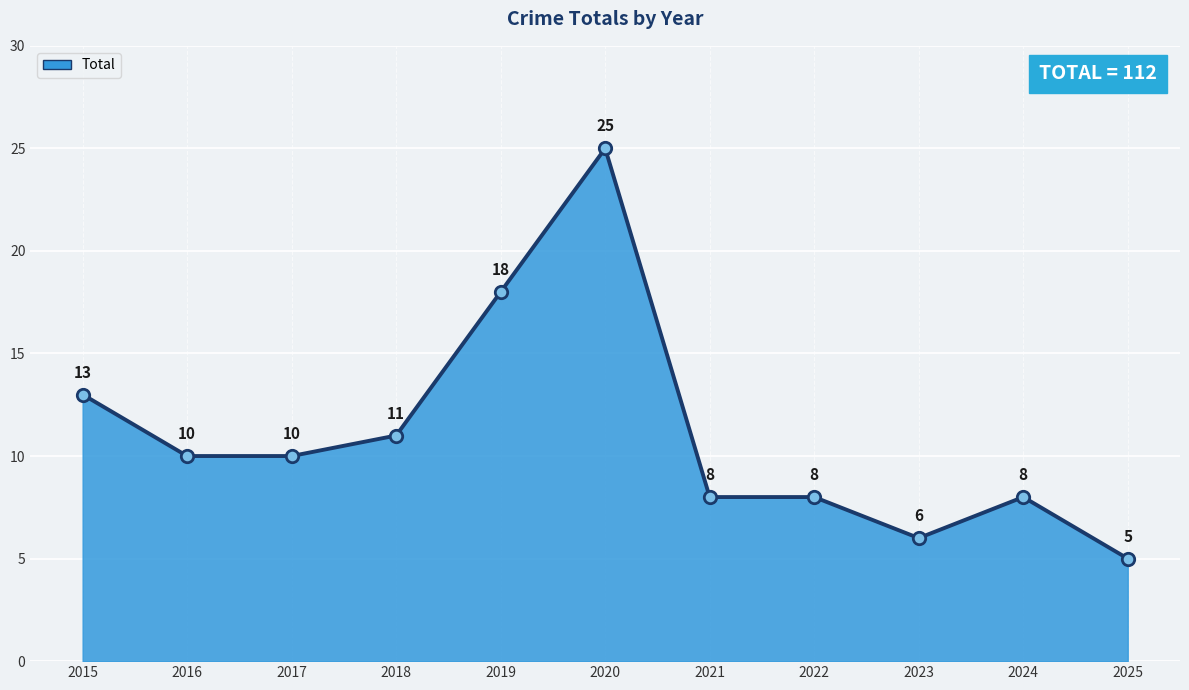

Which has a higher value, 2023 or 2025?

2023